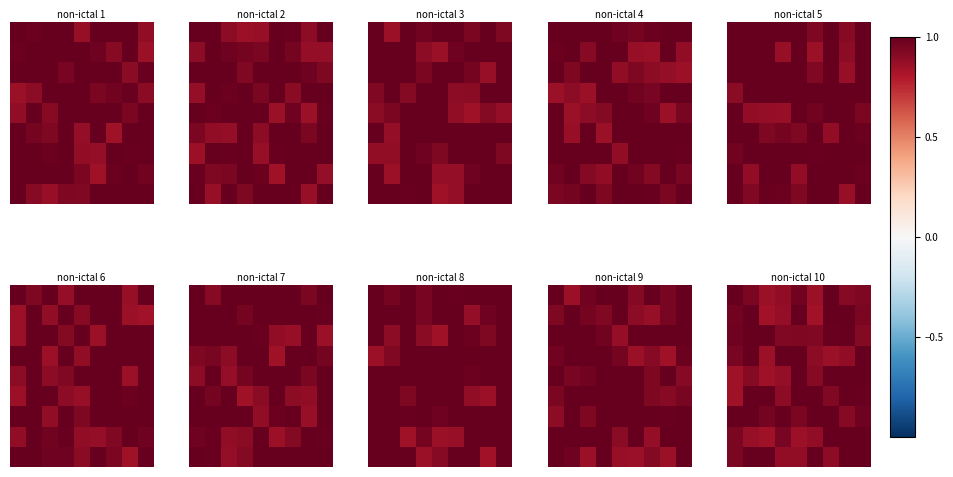

At which category is the sum across all series the highest?

8